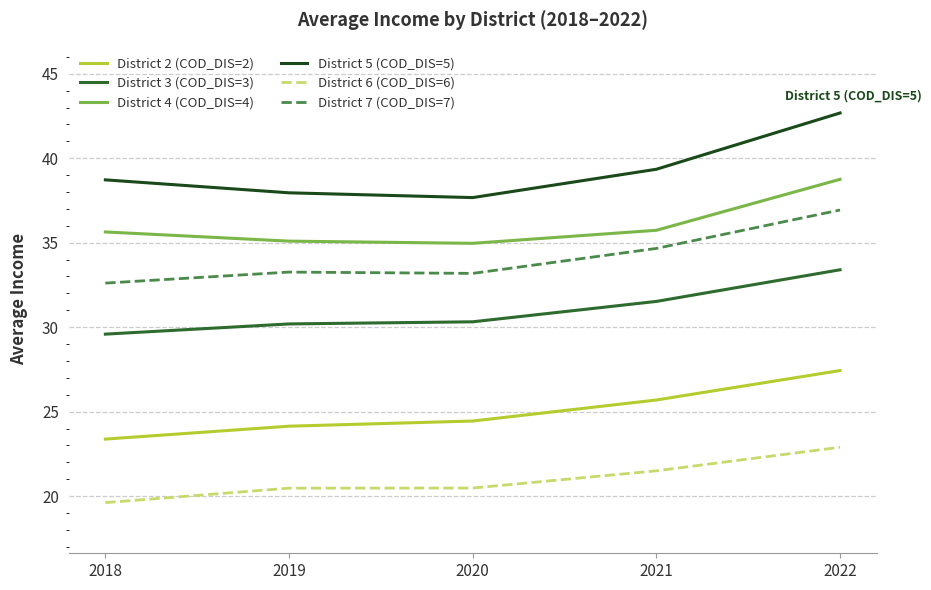

Is the value of District 2 (COD_DIS=2) at 2018 greater than the value of District 6 (COD_DIS=6) at 2019?

Yes